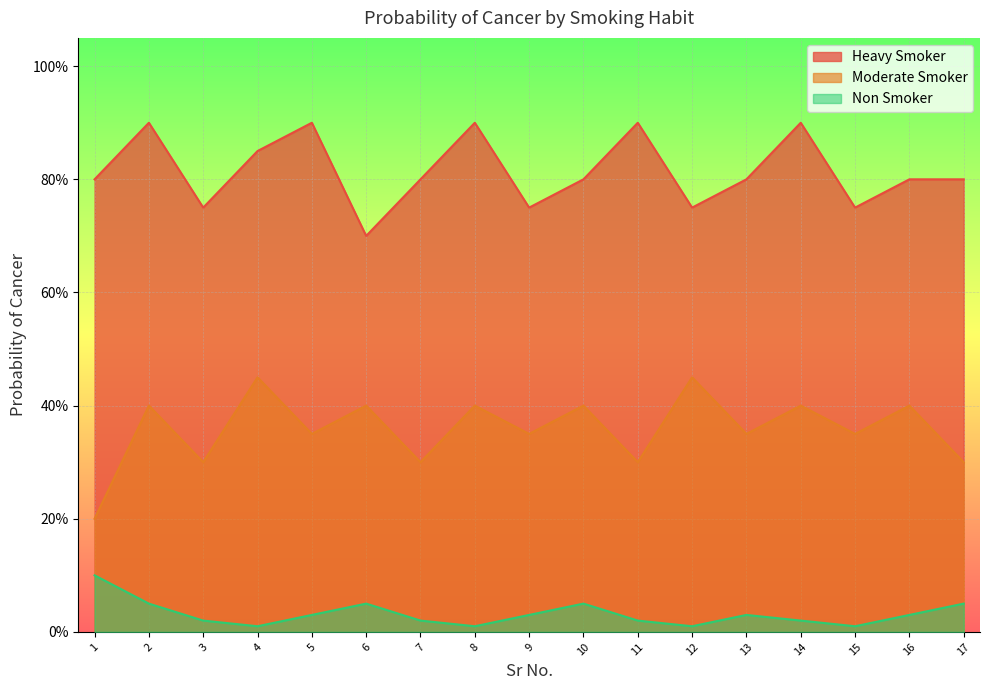

What is the difference between the maximum and minimum values in the Non Smoker series?

0.1